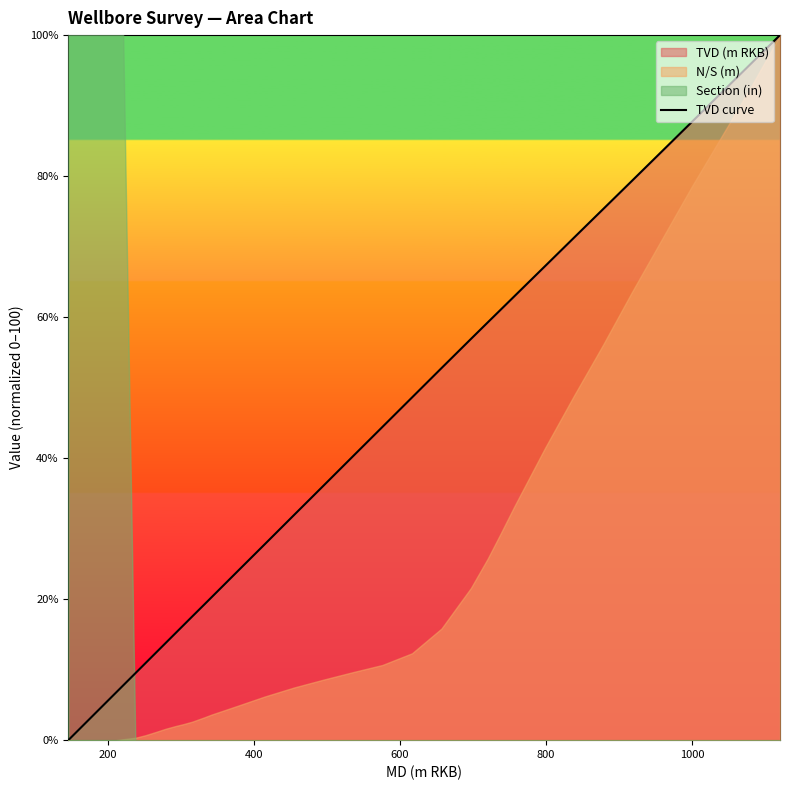

Does the chart have visible grid lines?

No